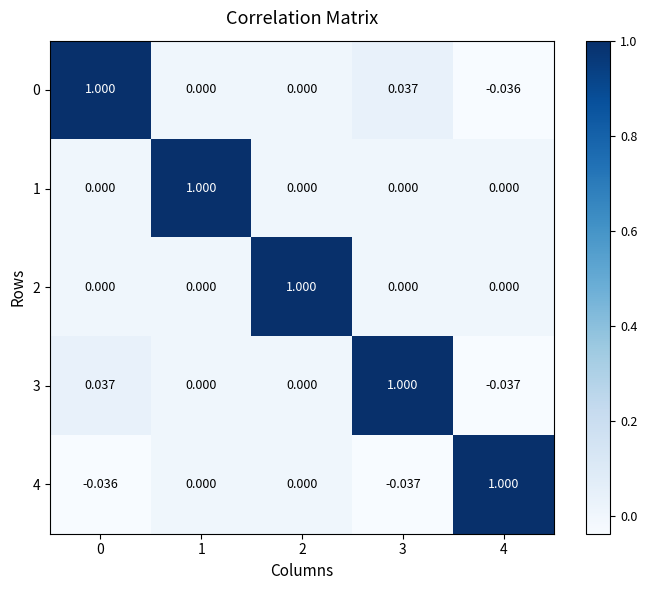

Is the value of 1 at 4 greater than the value of 3 at 0?

No